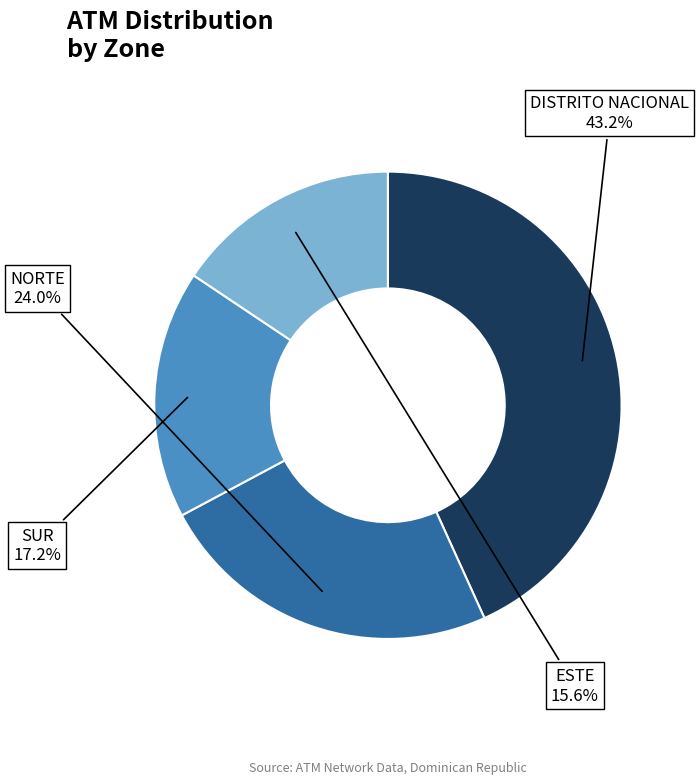

To the nearest percent, what percentage of the pie is SUR?

17%